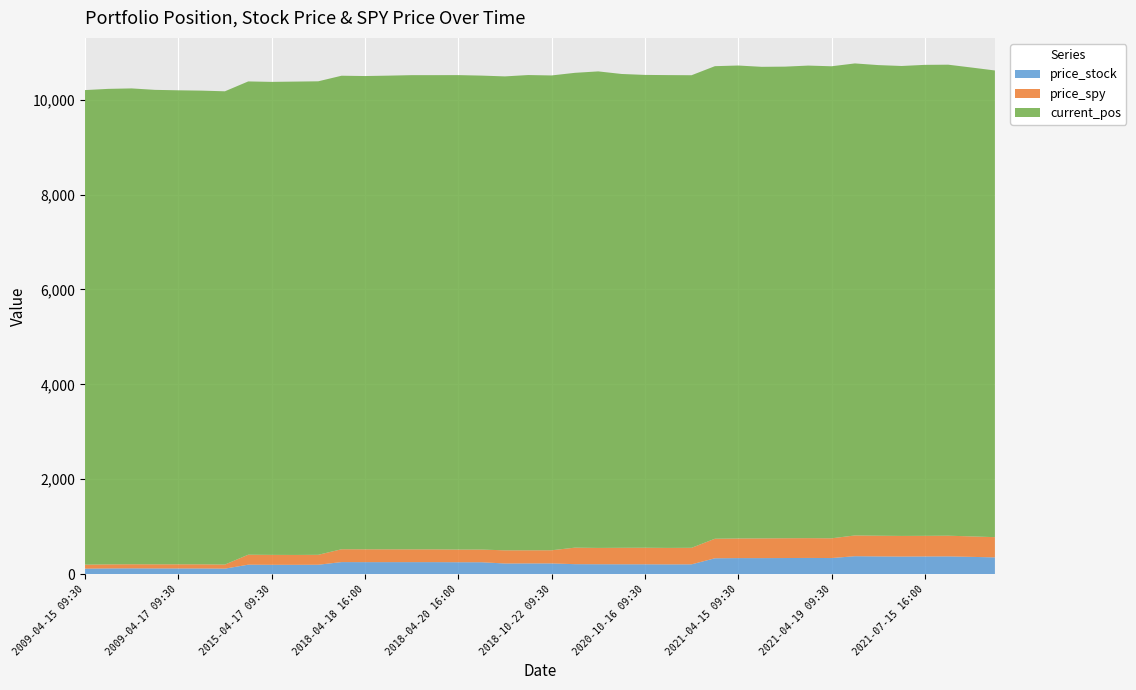

Reading left to right, list all the values displayed in this chart.

price_stock: 116.7	121.2	123.1	121.2	120.8	120.6	117.0	200.2	197.8	197.3	199.1	254.9	254.0	254.0	254.2	254.1	252.0	251.7	225.3	227.0	226.9	211.2	209.6	208.6	208.3	206.2	207.4	335.4	338.9	338.6	340.3	342.3	340.0	378.8	374.4	371.2	373.4	374.9	364.8	354.0
price_spy: 83.8	85.2	85.9	86.5	86.8	87.1	85.5	210.4	208.9	207.9	209.1	270.7	270.4	269.6	268.9	268.8	266.6	267.3	277.1	276.2	277.0	347.9	343.7	347.5	349.0	347.3	348.6	411.4	413.7	415.9	417.2	417.3	416.3	437.4	436.2	434.8	434.8	436.0	431.3	426.2
current_pos: 10000.0	10019.8	10026.7	9997.6	9988.3	9981.5	9972.4	9972.4	9966.7	9974.2	9977.5	9977.5	9972.1	9981.1	9992.0	9992.3	9997.7	9986.8	9986.8	10014.2	10005.0	10005.0	10041.1	9984.1	9963.1	9962.8	9957.6	9957.6	9965.5	9936.3	9937.1	9957.2	9946.1	9946.1	9916.6	9902.2	9924.0	9924.7	9879.6	9833.6